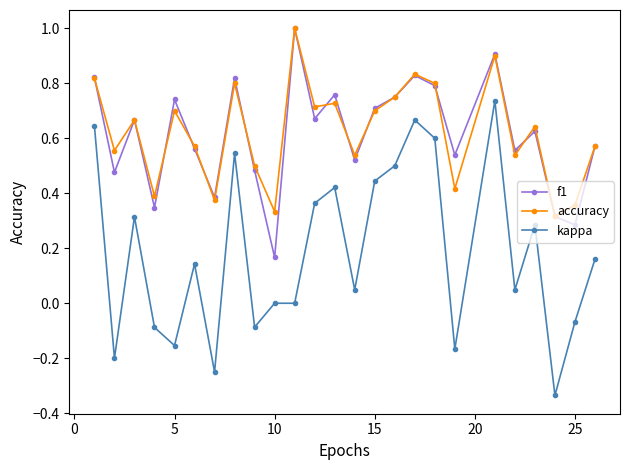

Which series has the widest spread of values?

kappa